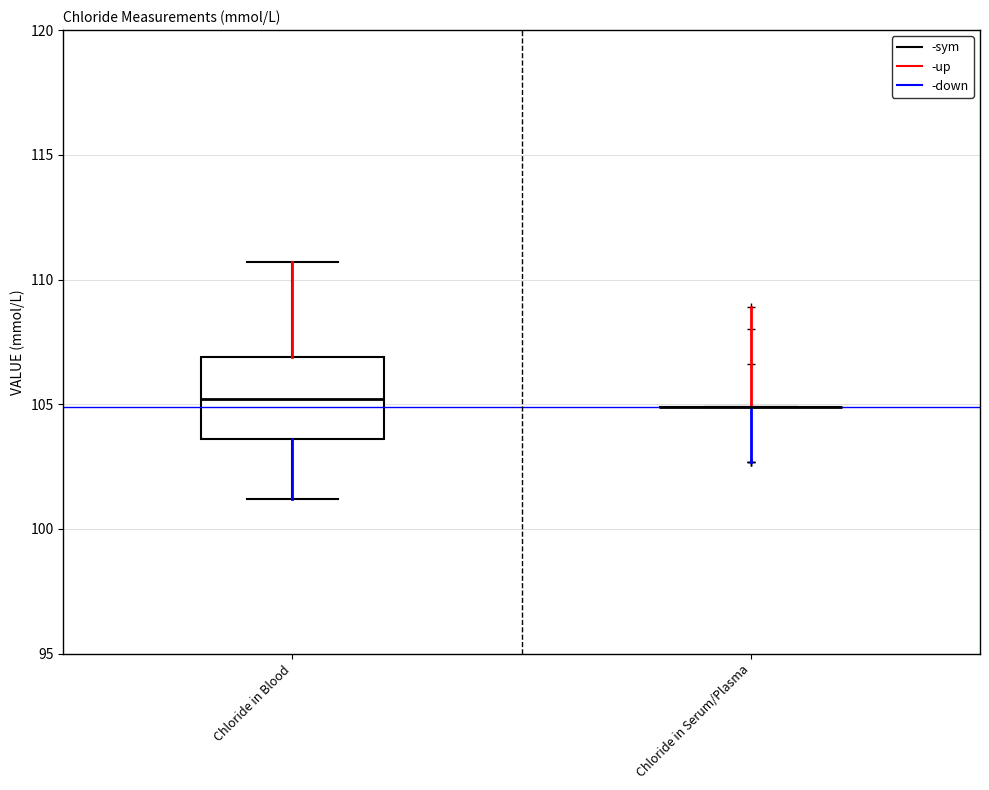

Where does the median line of the box for Chloride in Blood sit on the y-axis? The values are not printed on the chart, so give them approximately, as read against the axis.

105.0